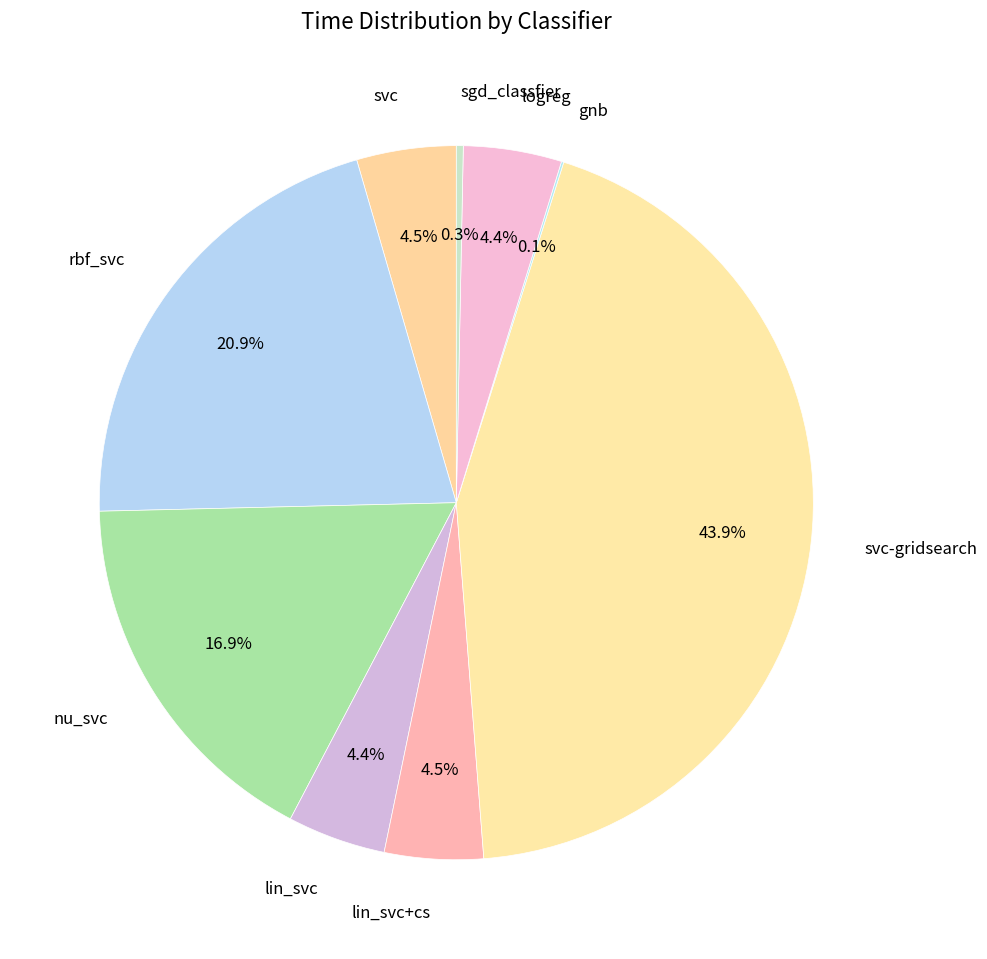

True or false: svc-gridsearch accounts for 44% of the total.

True